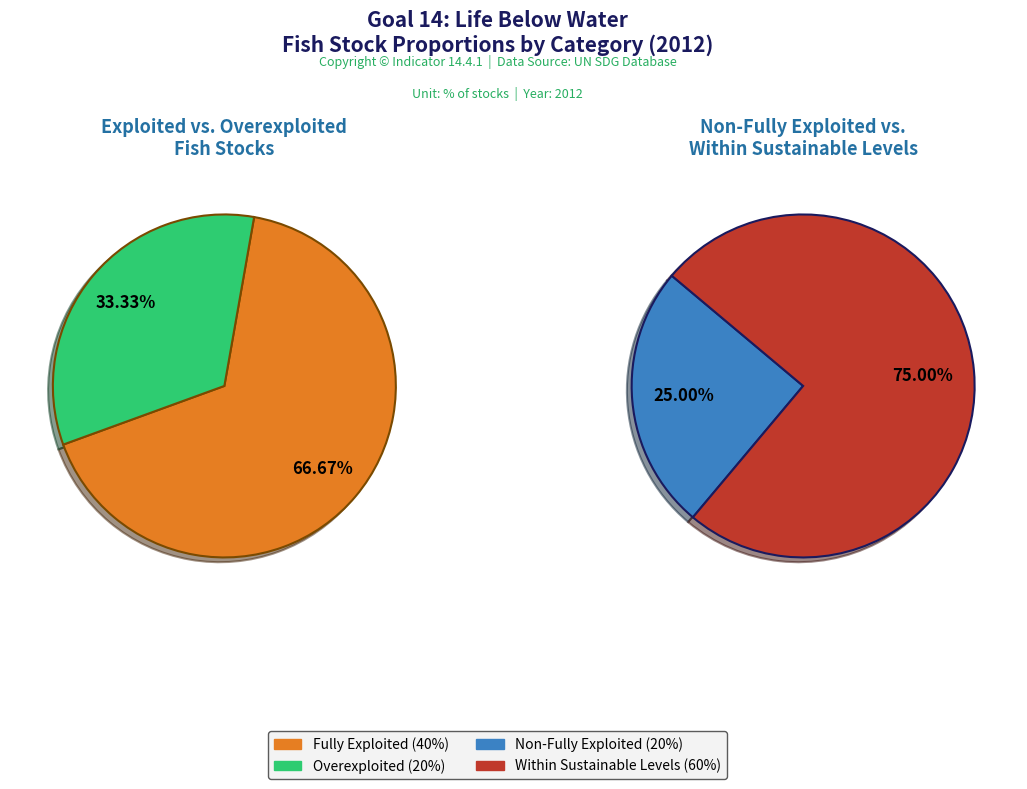

How many slices are in this pie chart?

4